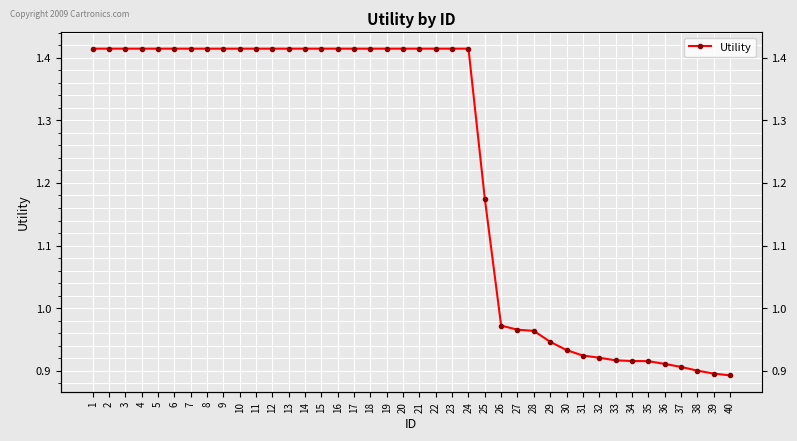

What is the value of the 29th point from the left?

0.9